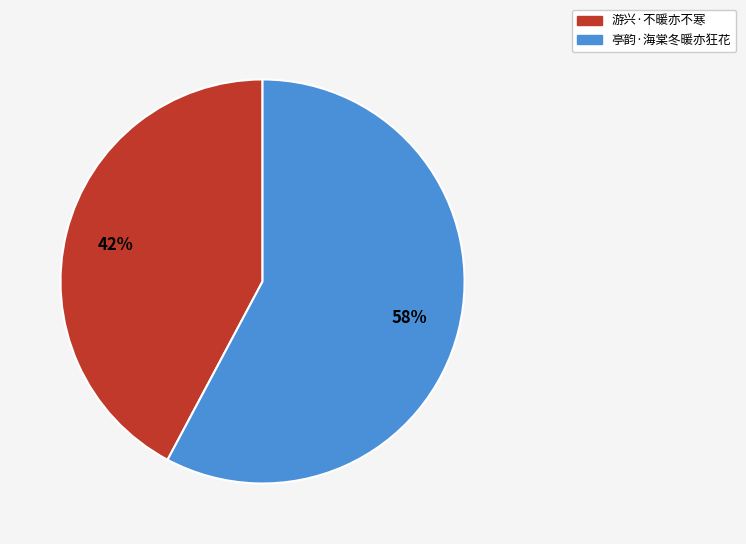

To the nearest percent, what is the difference between the 游兴·不暖亦不寒 and 亭韵·海棠冬暖亦狂花 slice percentages?

16%